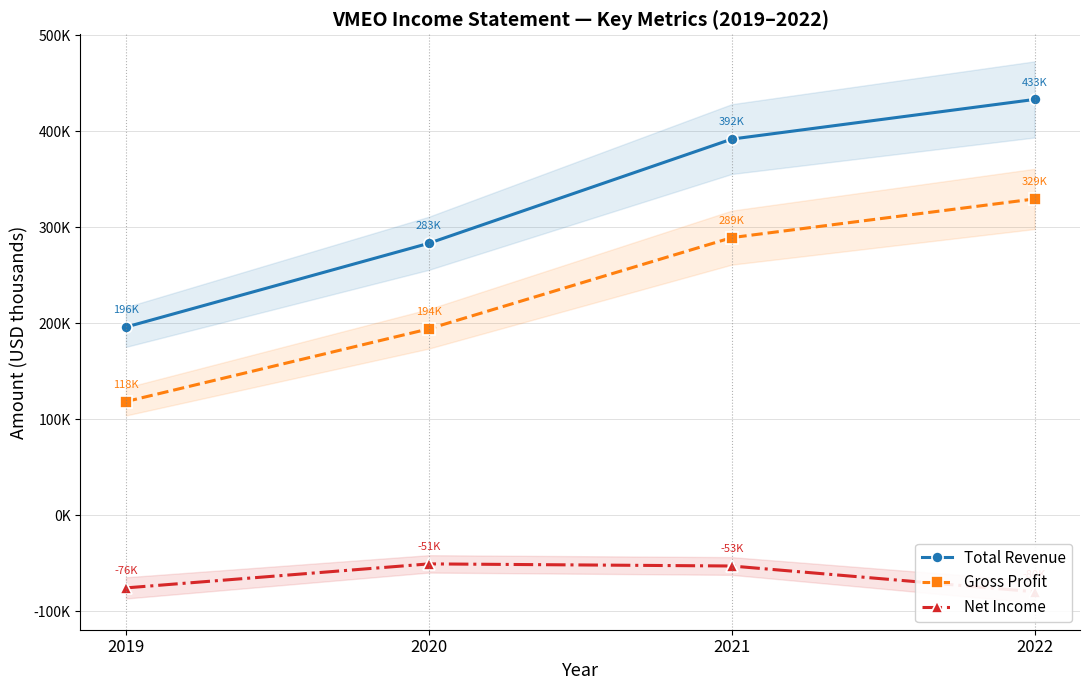

Does the chart have visible grid lines?

Yes